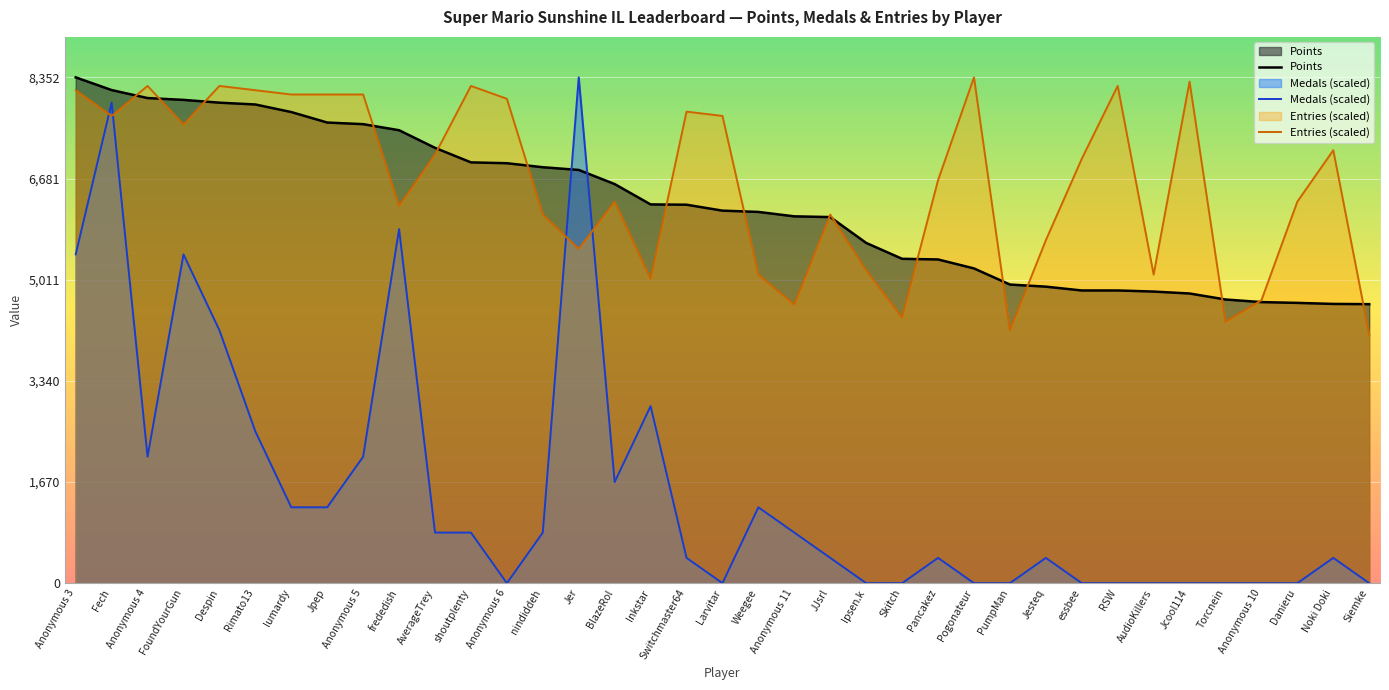

What is the value of the Entries point at the 4th from the left?

7573.4